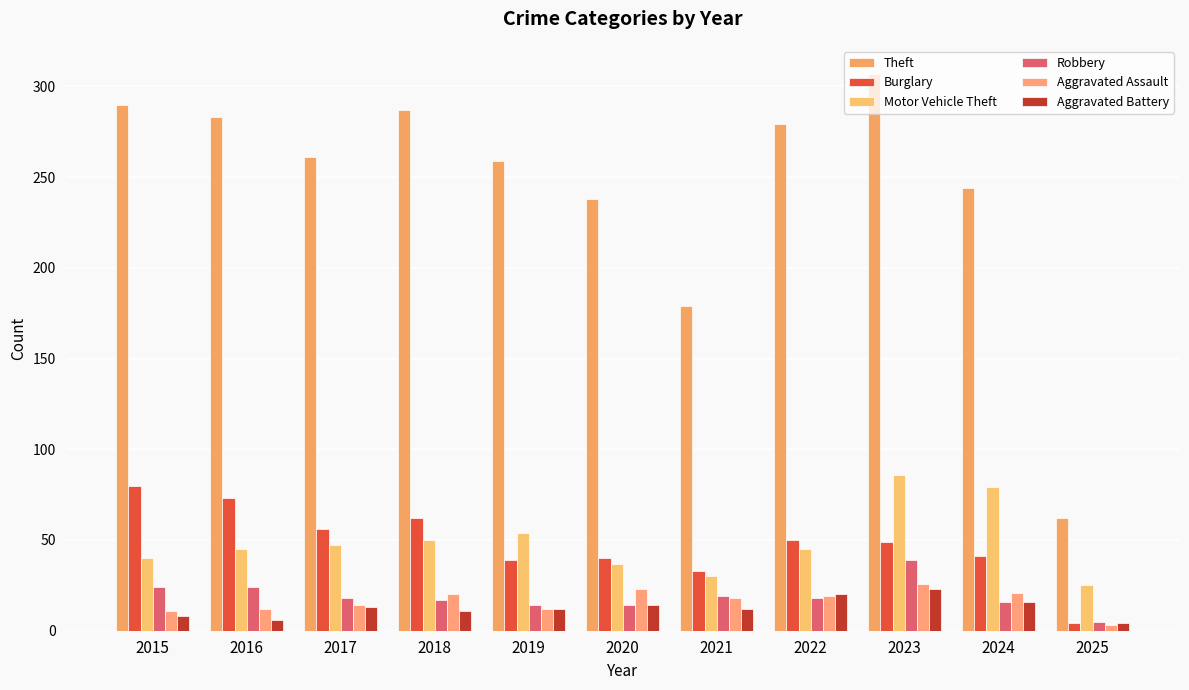

What are all the series names shown in the legend?

Theft, Burglary, Motor Vehicle Theft, Robbery, Aggravated Assault, Aggravated Battery